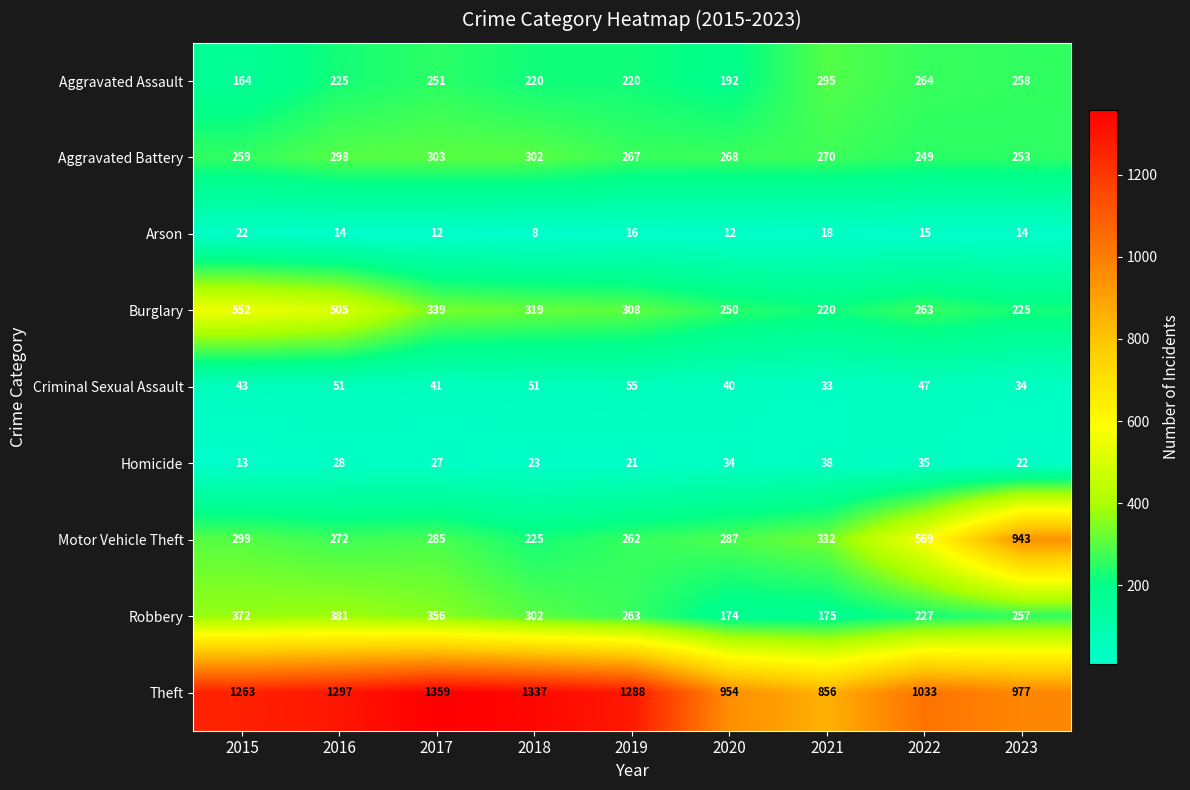

What is the spread (max minus min) of values at 2022?

1018